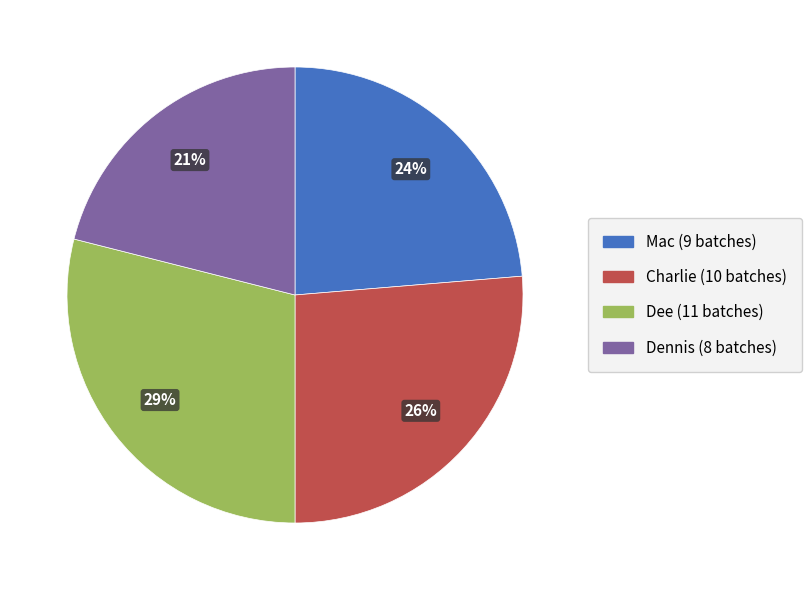

How many segments does this pie chart have?

4